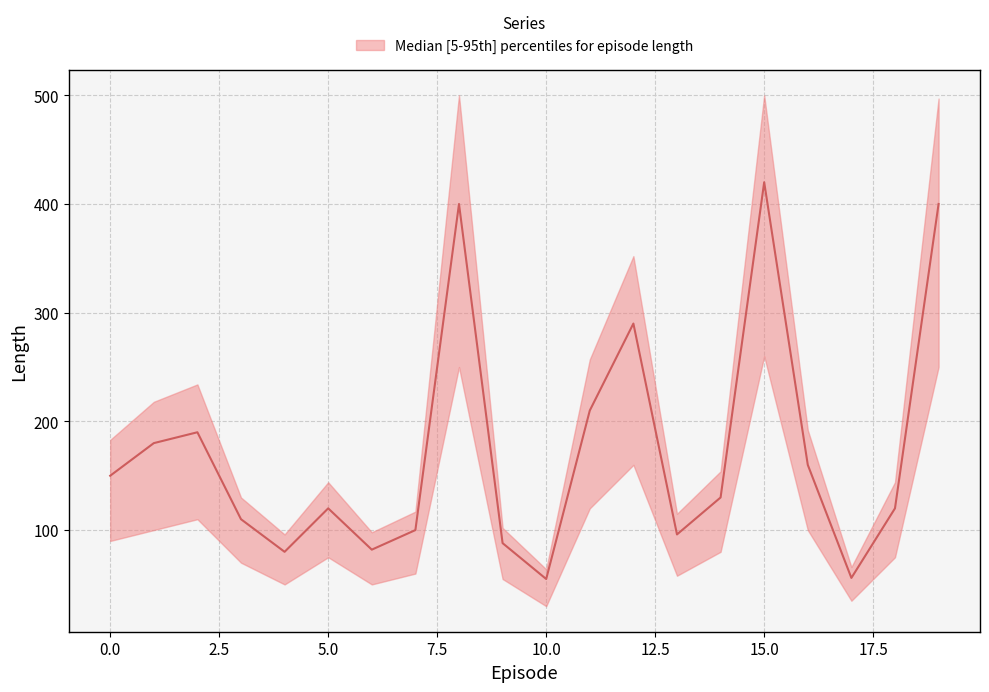

True or false: length_median and length_lower intersect in this chart.

False